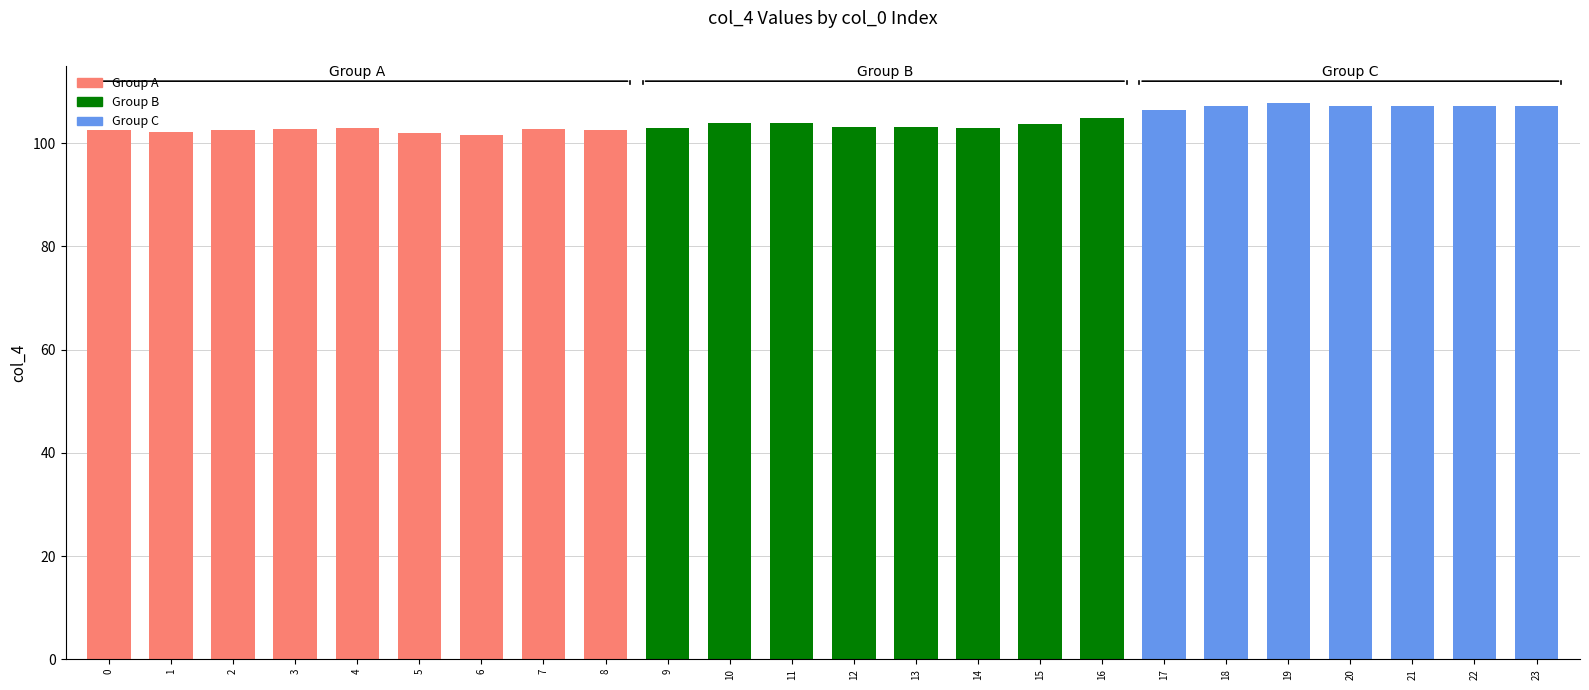

Reading left to right, extract all data points from this chart.

0=102.5	1=102.2	2=102.6	3=102.8	4=102.9	5=102.0	6=101.5	7=102.8	8=102.6	9=102.9	10=103.8	11=103.8	12=103.0	13=103.0	14=102.9	15=103.7	16=104.8	17=106.3	18=107.2	19=107.8	20=107.2	21=107.1	22=107.2	23=107.1